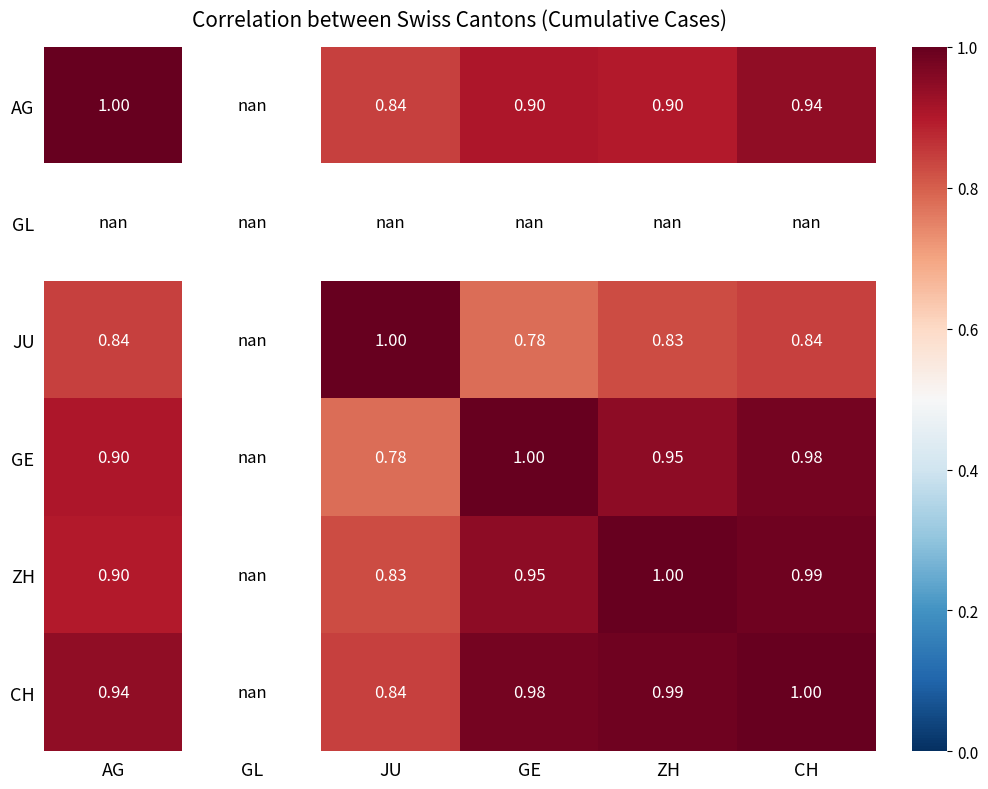

The GE series shows 0.9 at ZH. True or false?

True